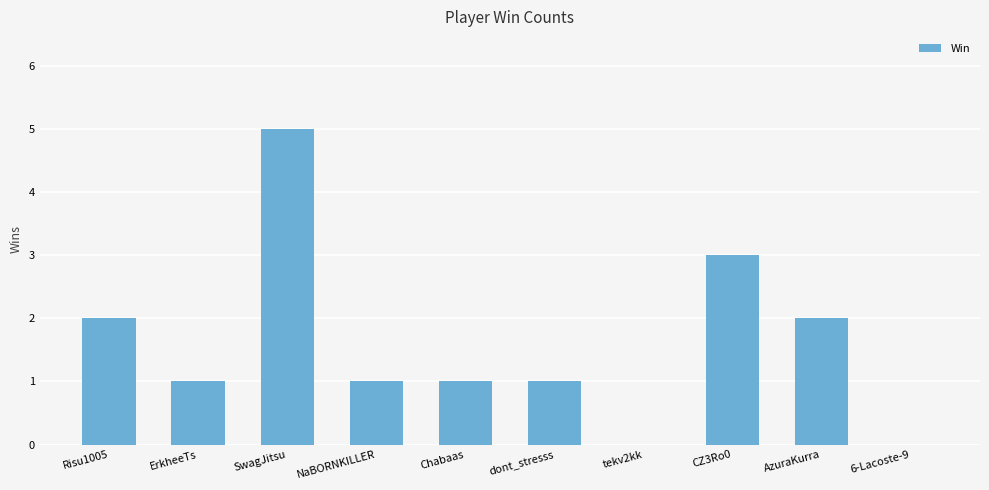

Count the number of data series in this chart.

1